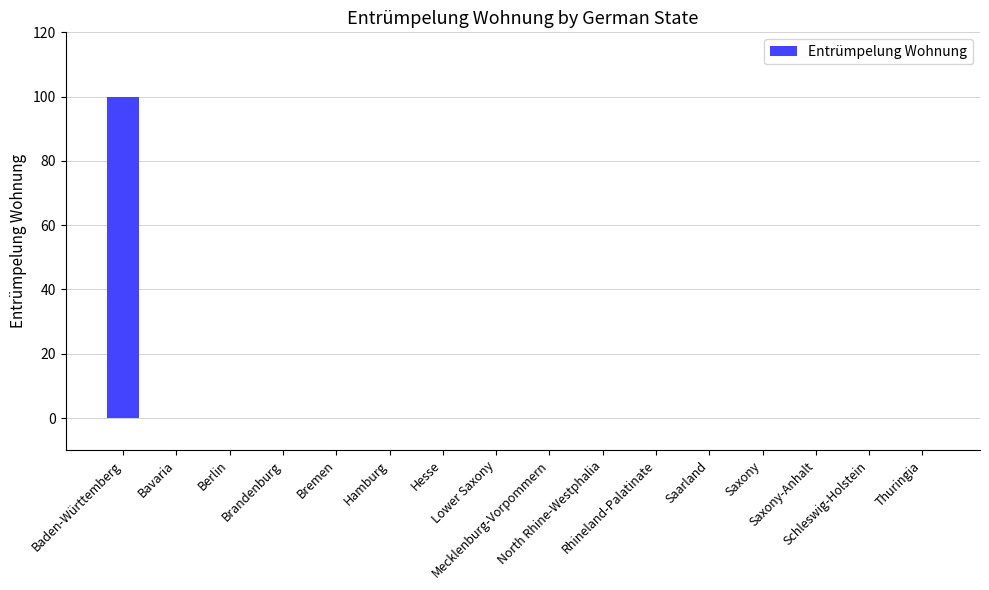

What is the sum of all values?

100